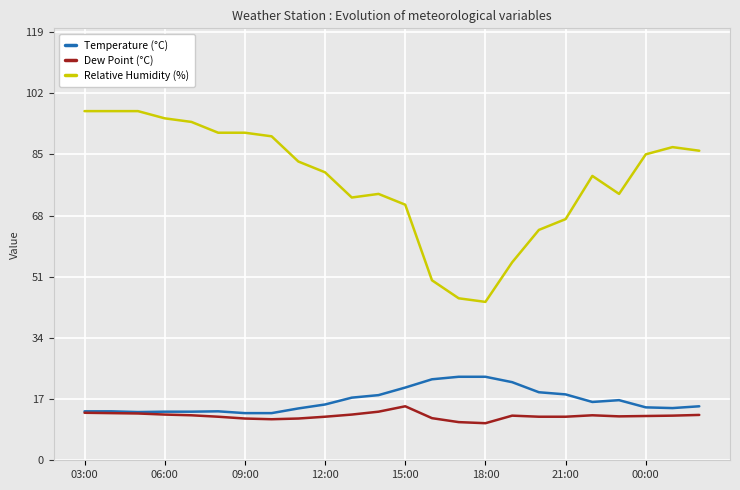

True or false: Relative Humidity (%) and Dew Point (°C) cross at least once.

False